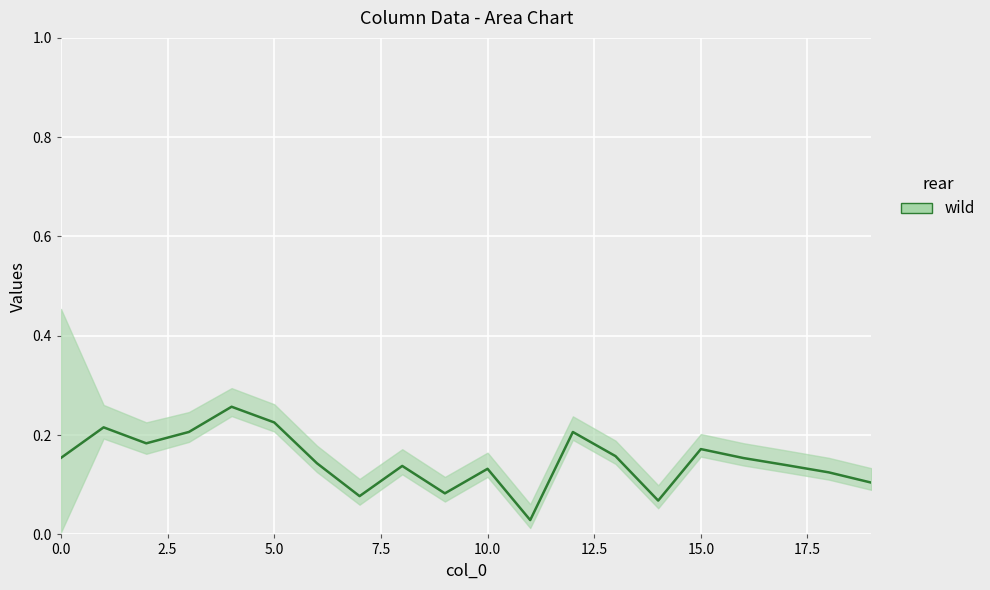

Where is the data nearest to the value 0?

11